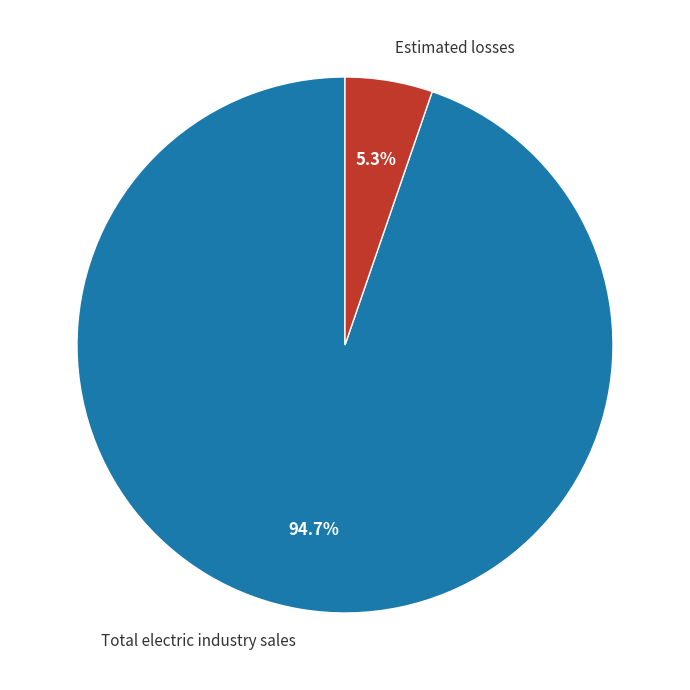

To the nearest percent, what portion does Estimated losses represent?

5%